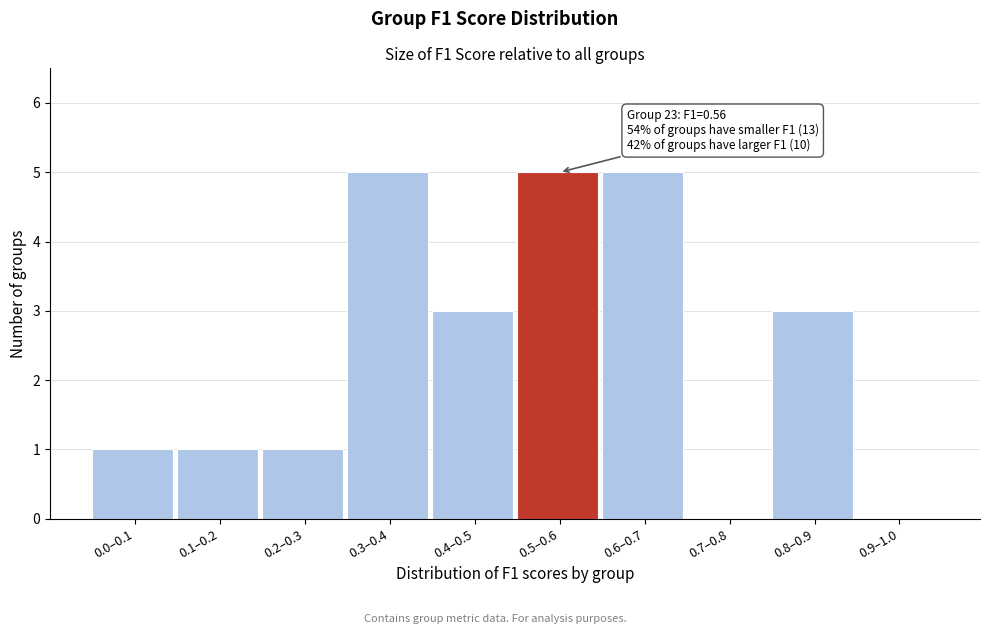

Reading left to right, list all the values displayed in this chart.

0.0–0.1=1	0.1–0.2=1	0.2–0.3=1	0.3–0.4=5	0.4–0.5=3	0.5–0.6=5	0.6–0.7=5	0.7–0.8=0	0.8–0.9=3	0.9–1.0=0